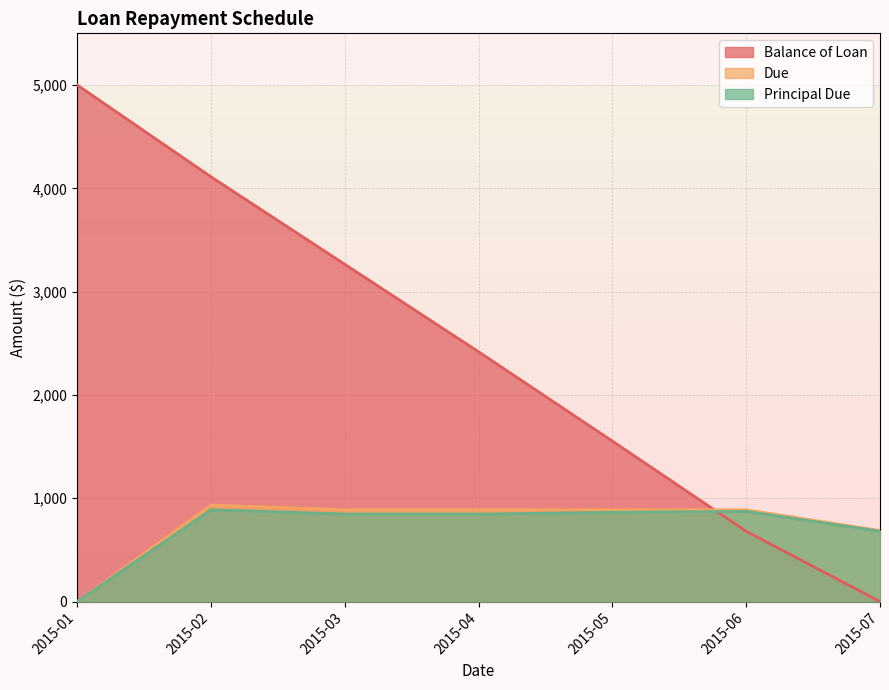

At how many categories does at least one series exceed 1268?

5